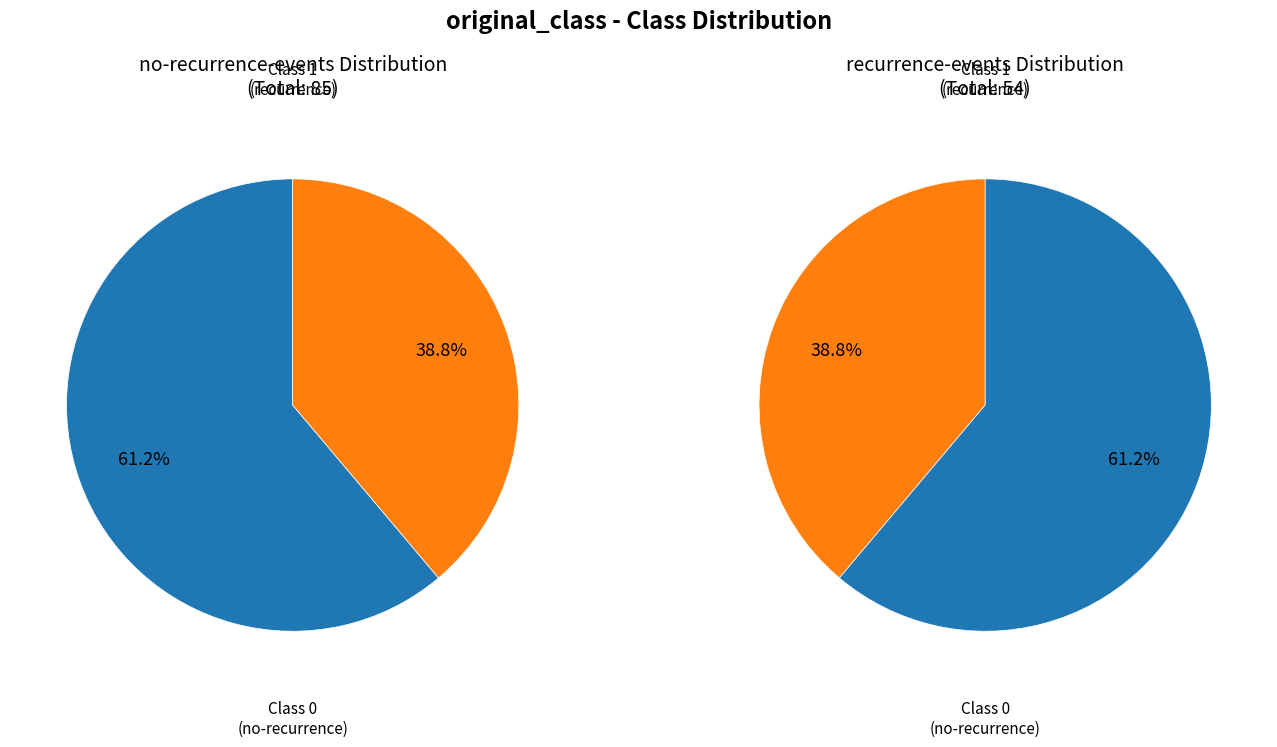

Which category has the smallest portion of the pie?

recurrence-events